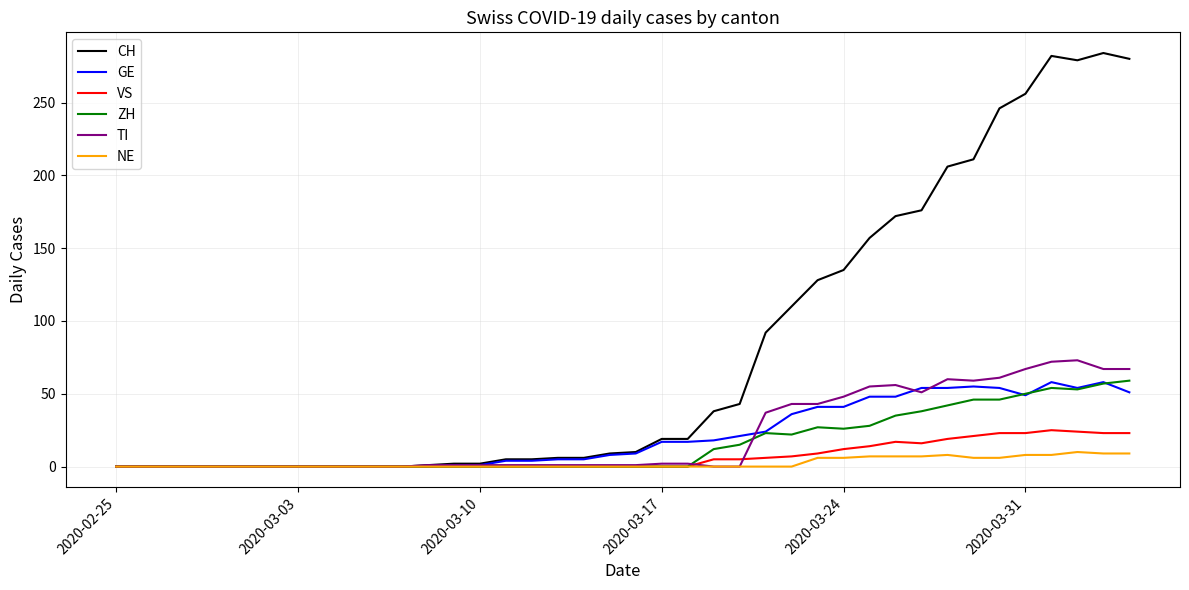

Which series has the largest total across all categories?

CH